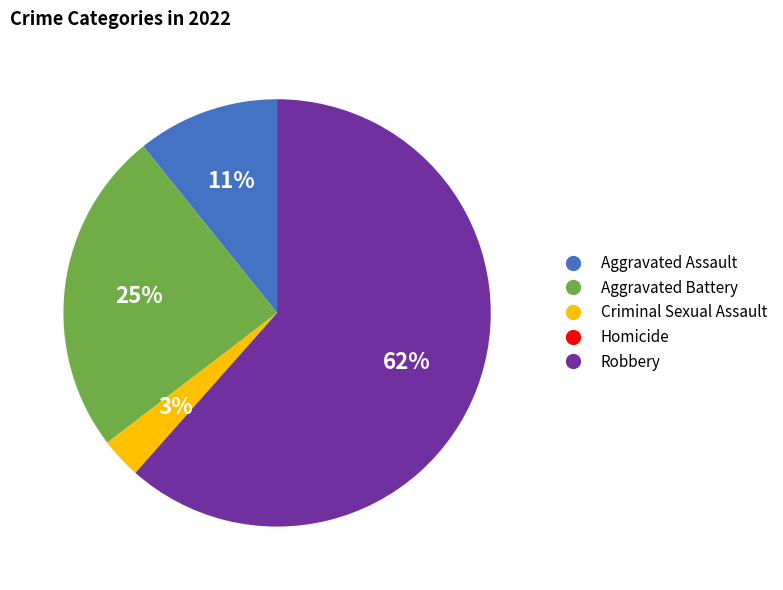

What is the largest slice in the pie chart?

Robbery